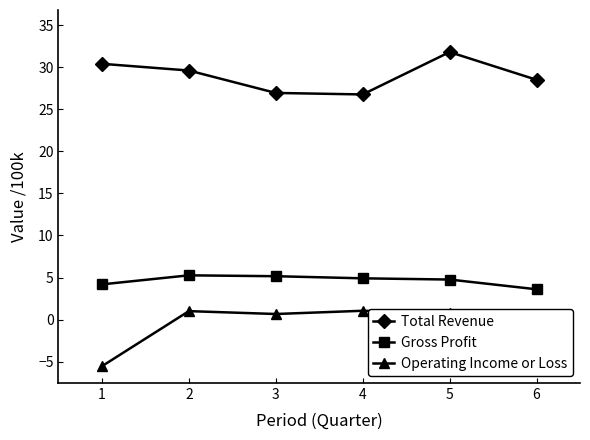

Is it true that Total Revenue equals 28.5 at 6?

True